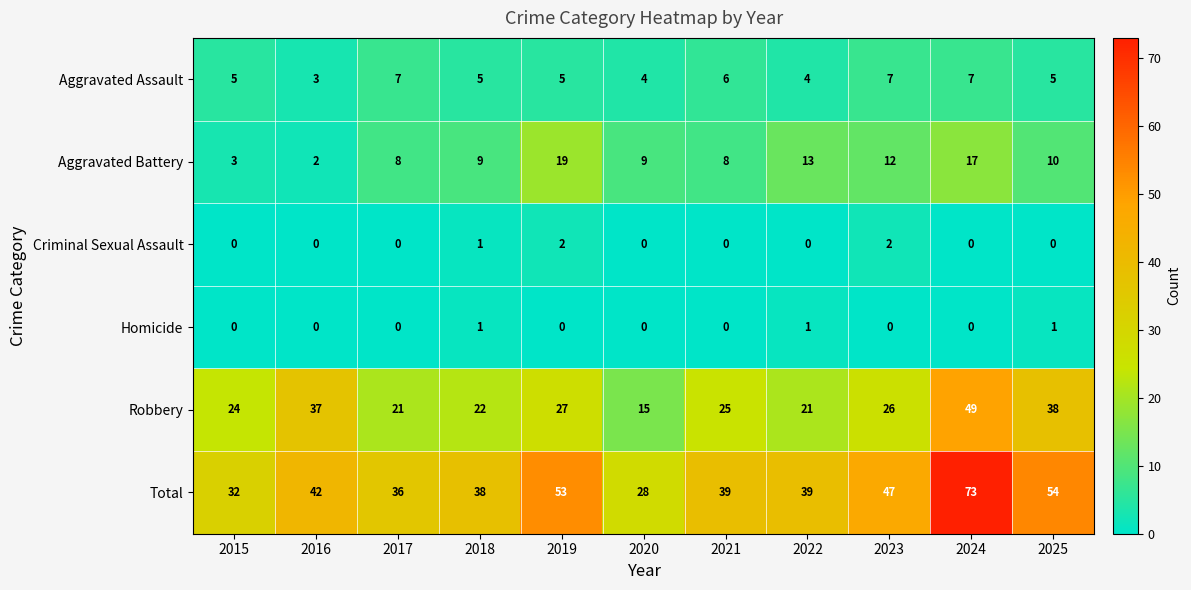

What is the average value of the Aggravated Battery series?

10